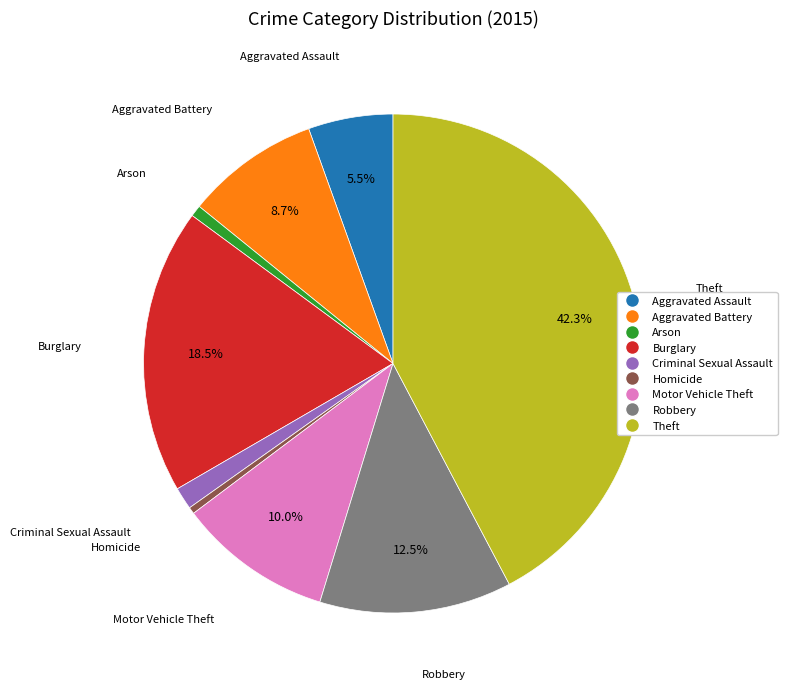

Is there any slice that represents more than half of the pie?

No